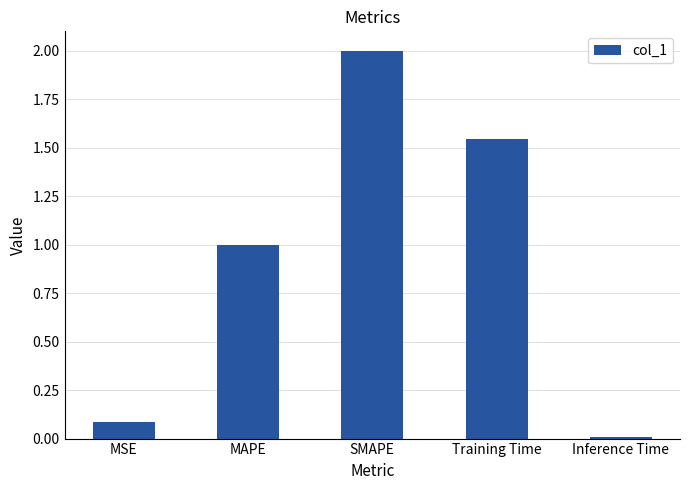

List the labels in order of value, largest first.

SMAPE, Training Time, MAPE, MSE, Inference Time